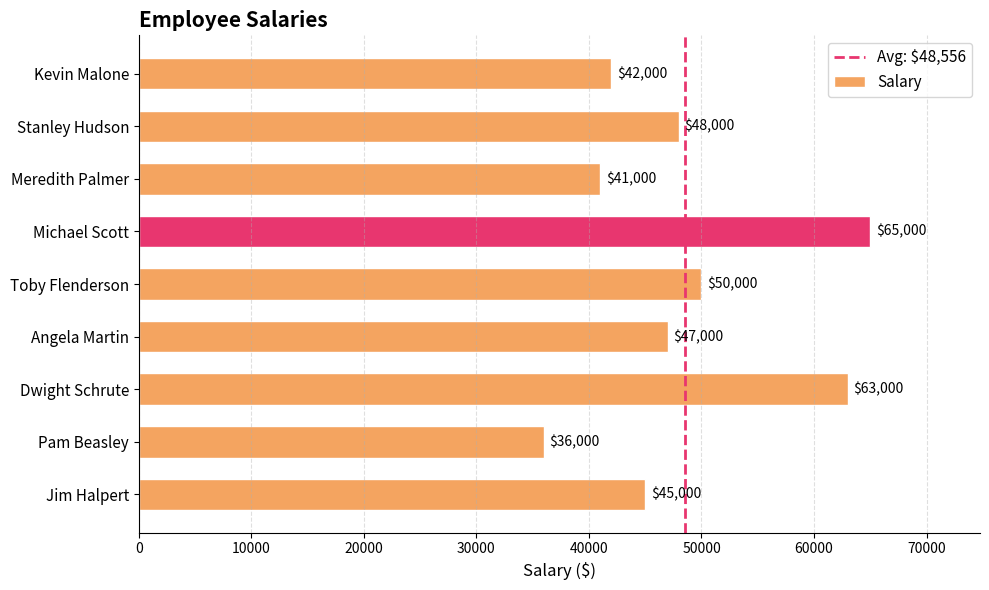

What is the minimum value shown in the chart?

36000